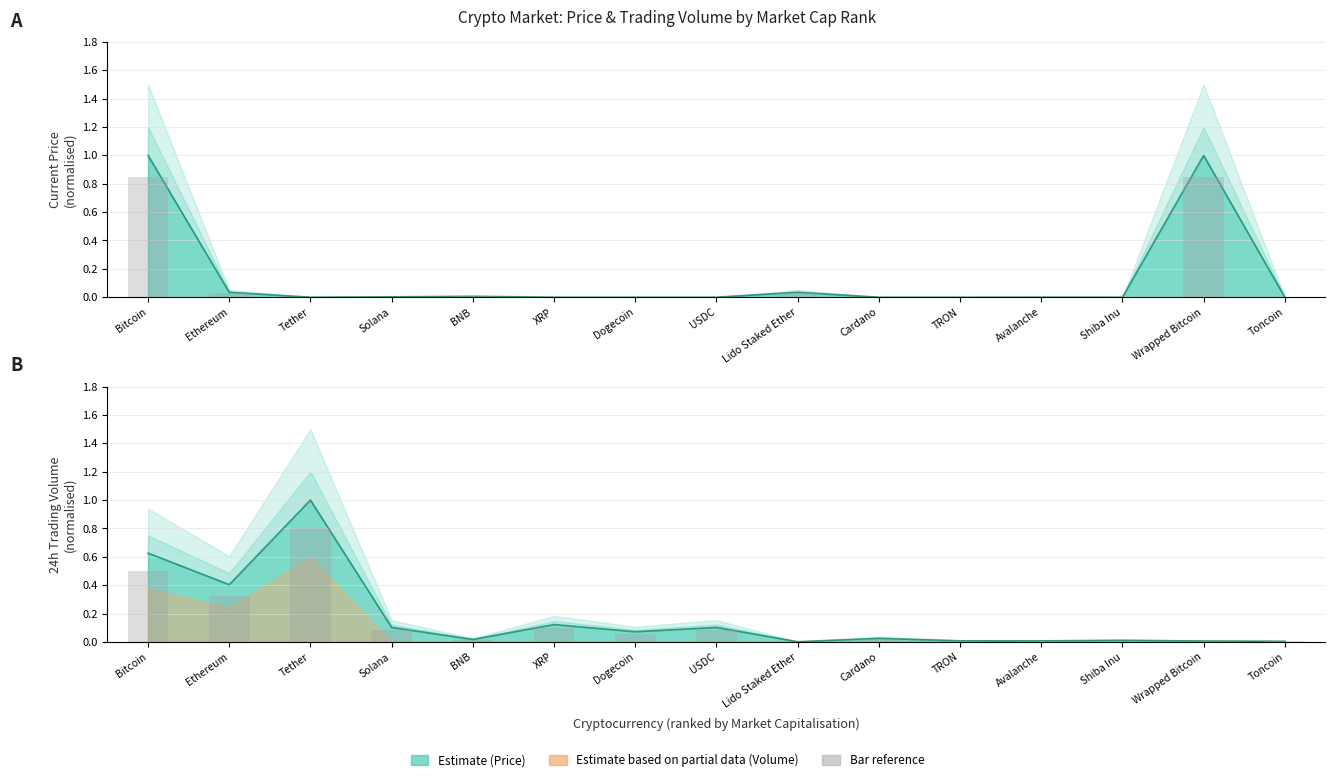

Is the value of 24h Trading Volume at Dogecoin greater than the value of Current Price (USD) at Solana?

Yes